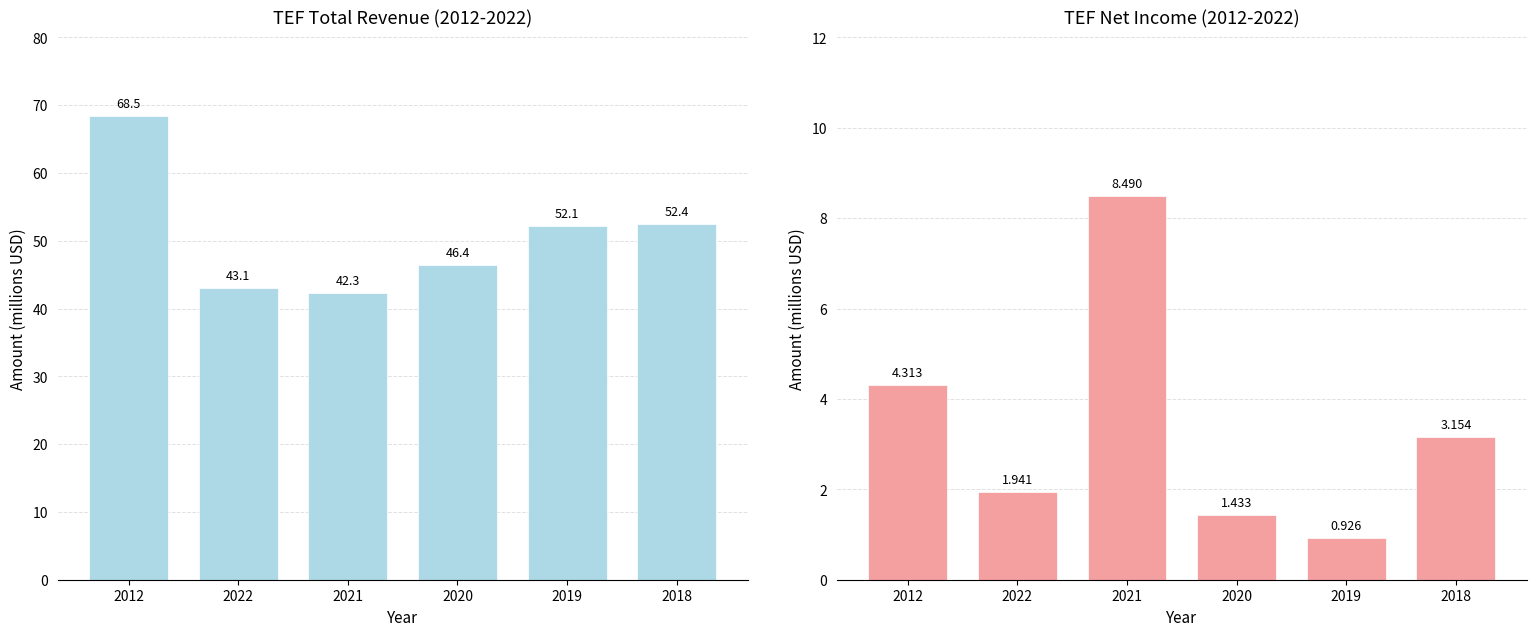

Reading left to right, list all the values displayed in this chart.

Total Revenue: 2012=68.5	2022=43.1	2021=42.3	2020=46.4	2019=52.1	2018=52.4
Net Income: 2012=4.3	2022=1.9	2021=8.5	2020=1.4	2019=0.9	2018=3.2